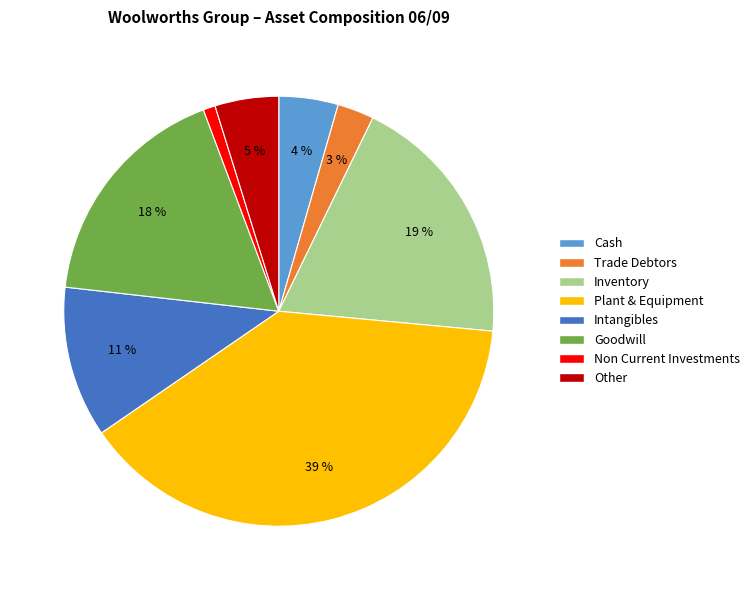

To the nearest percent, what is the difference between the largest and smallest slice percentages?

38%